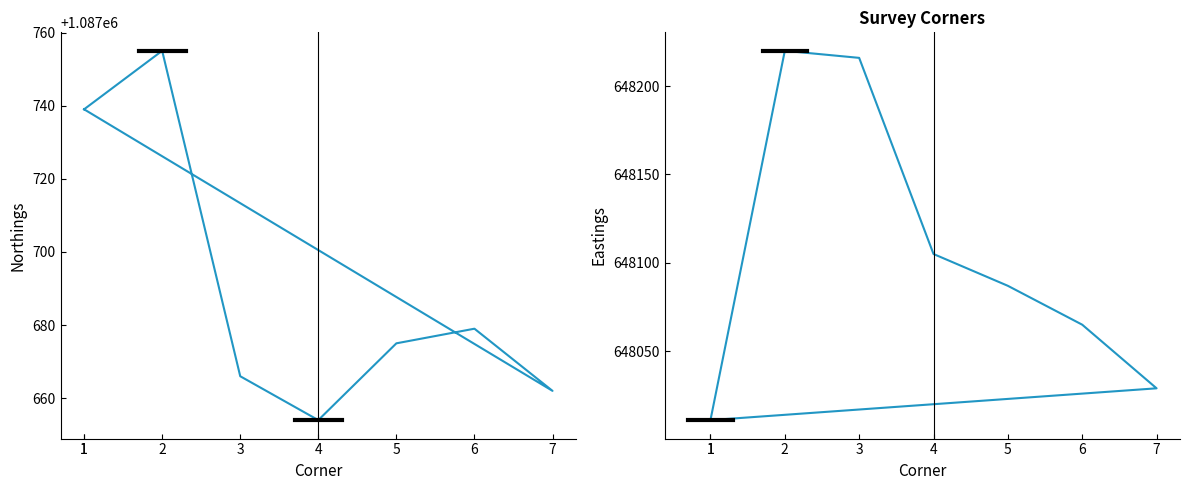

Reading left to right, what are all the values shown in this chart?

Northings: 1=1087739	2=1087755	3=1087666	4=1087654	5=1087675	6=1087679	7=1087662	1=1087739
Eastings: 1=648011	2=648220	3=648216	4=648105	5=648087	6=648065	7=648029	1=648011